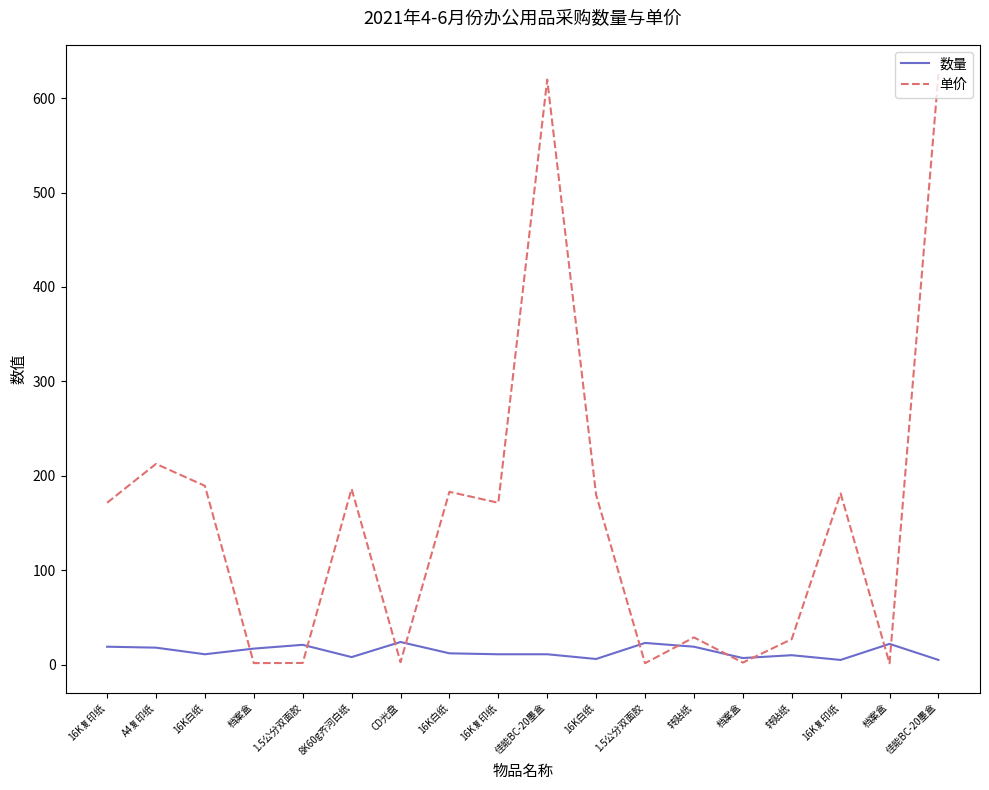

What is the label of the 18th point from the left?

佳能BC-20墨盒